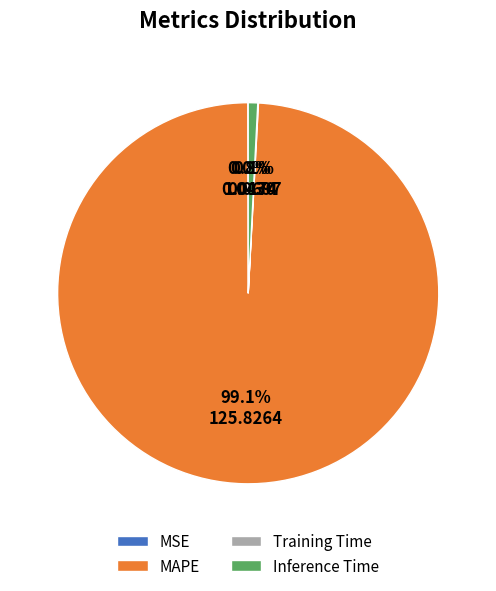

What is the largest slice in the pie chart?

MAPE